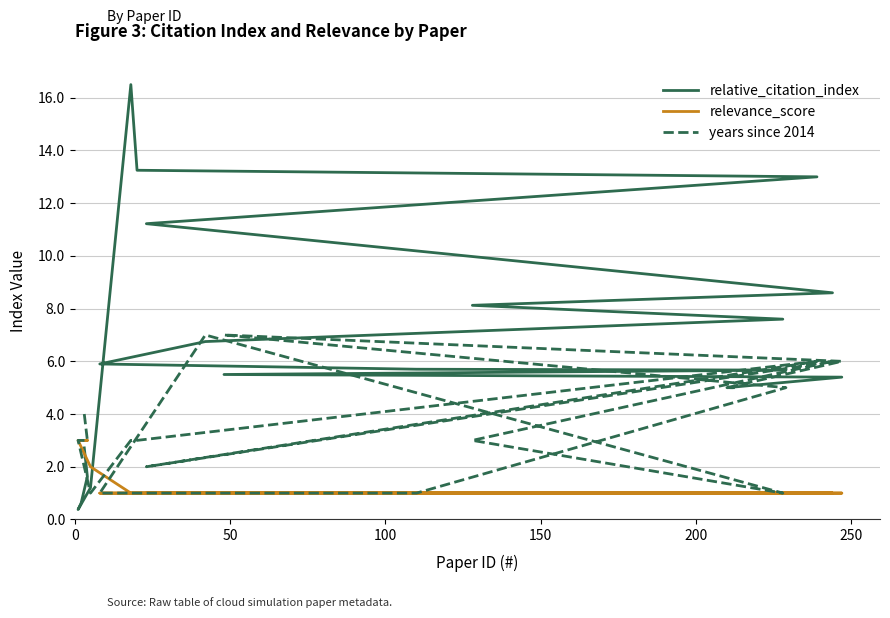

How many intersections are there between relative_citation_index and relevance_score?

1